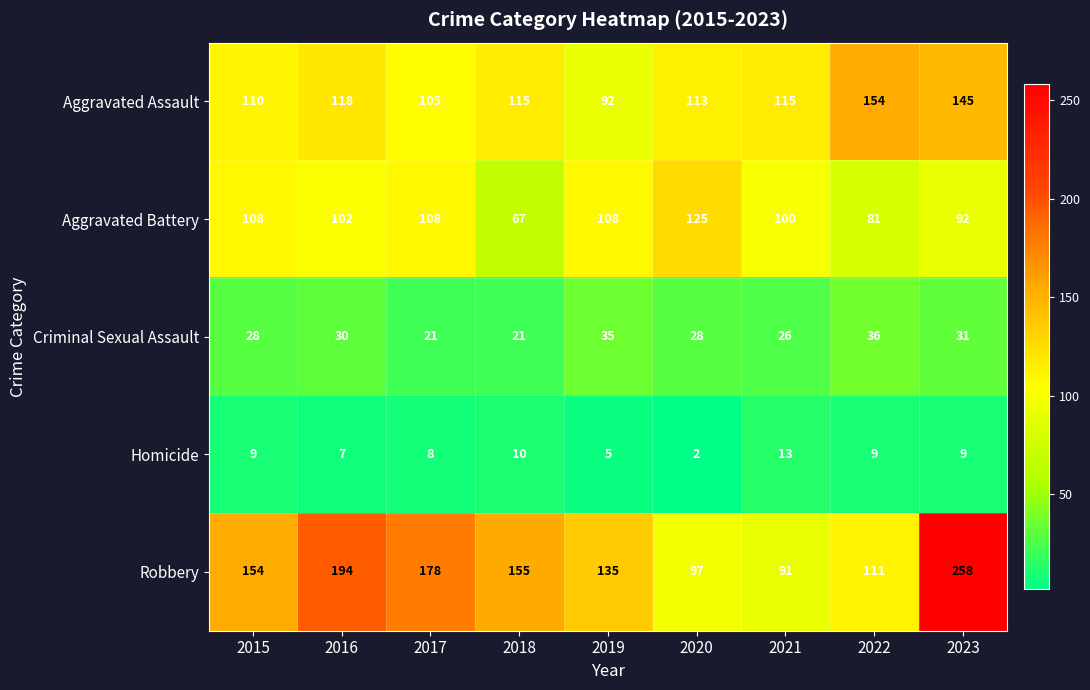

The value of Homicide at 2018 is 10. True or false?

True